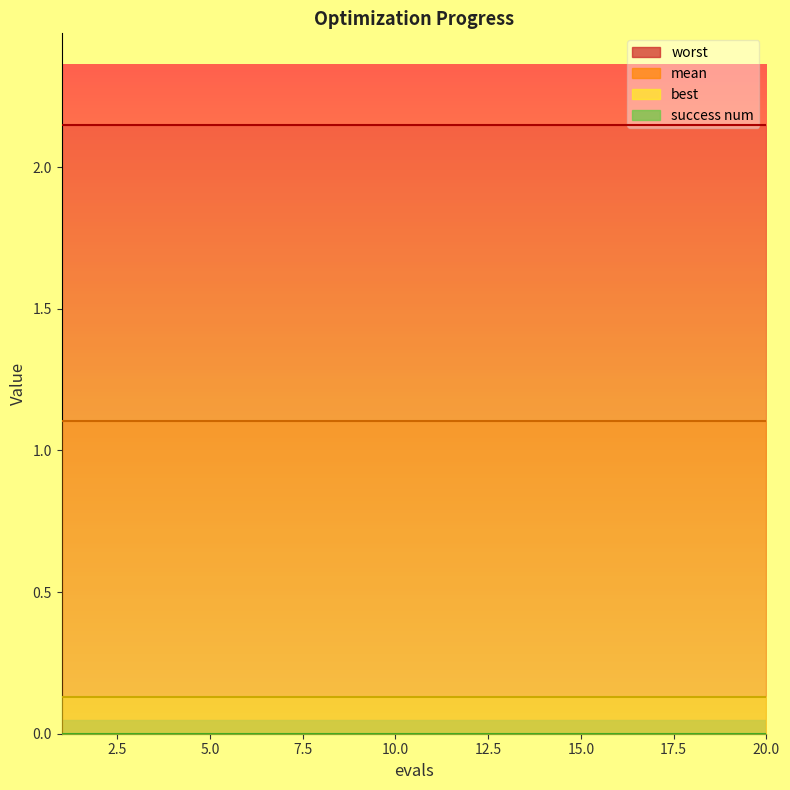

Rank the series by their maximum value, from highest to lowest.

worst, mean, best, success num